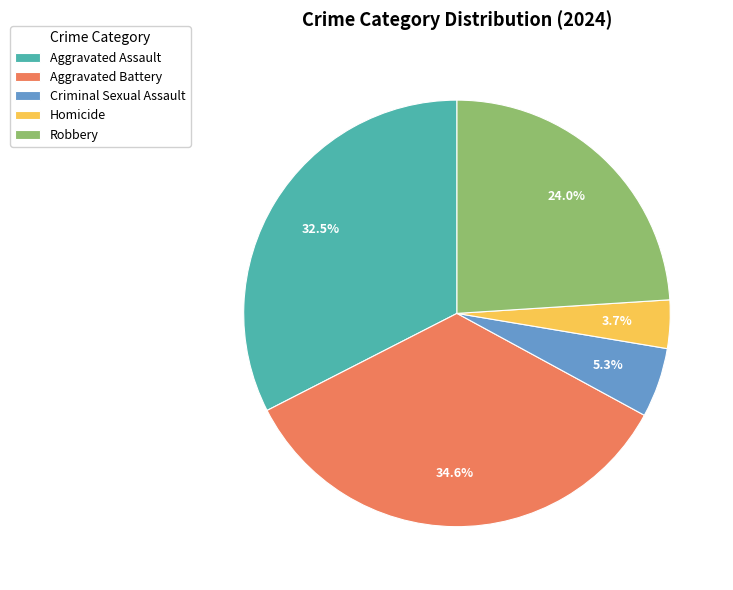

Count the number of slices in the pie.

5